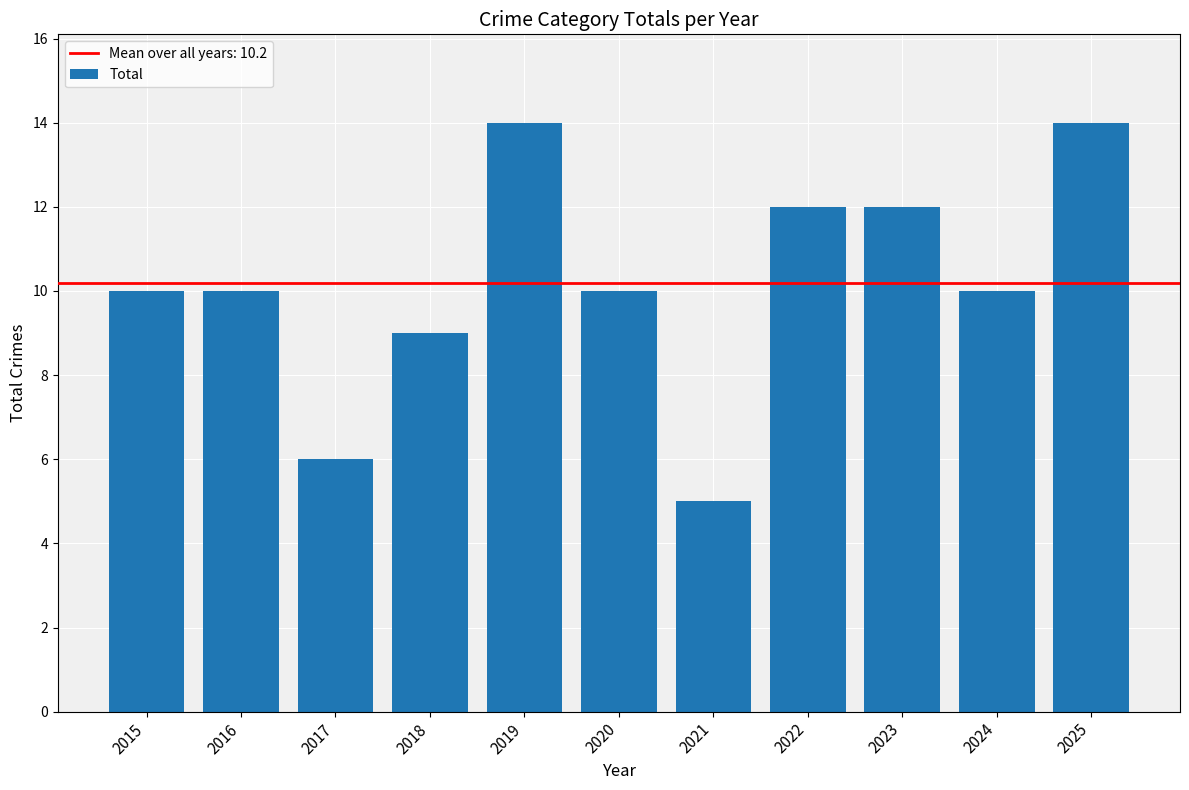

How many categories are shown in the chart?

11